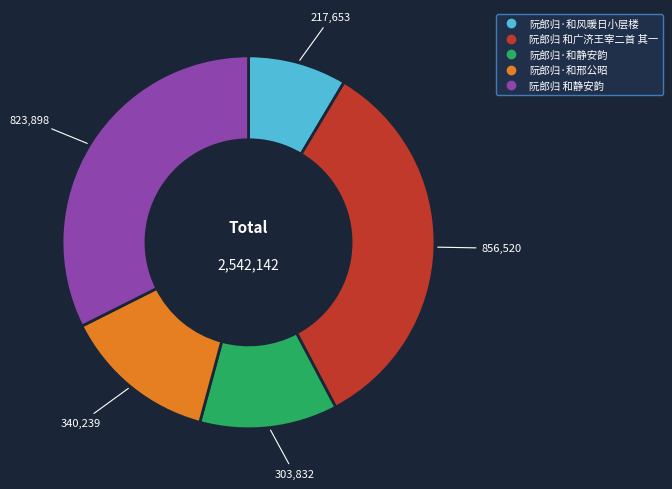

Which slice is the largest?

阮郎归 和广济王宰二首 其一